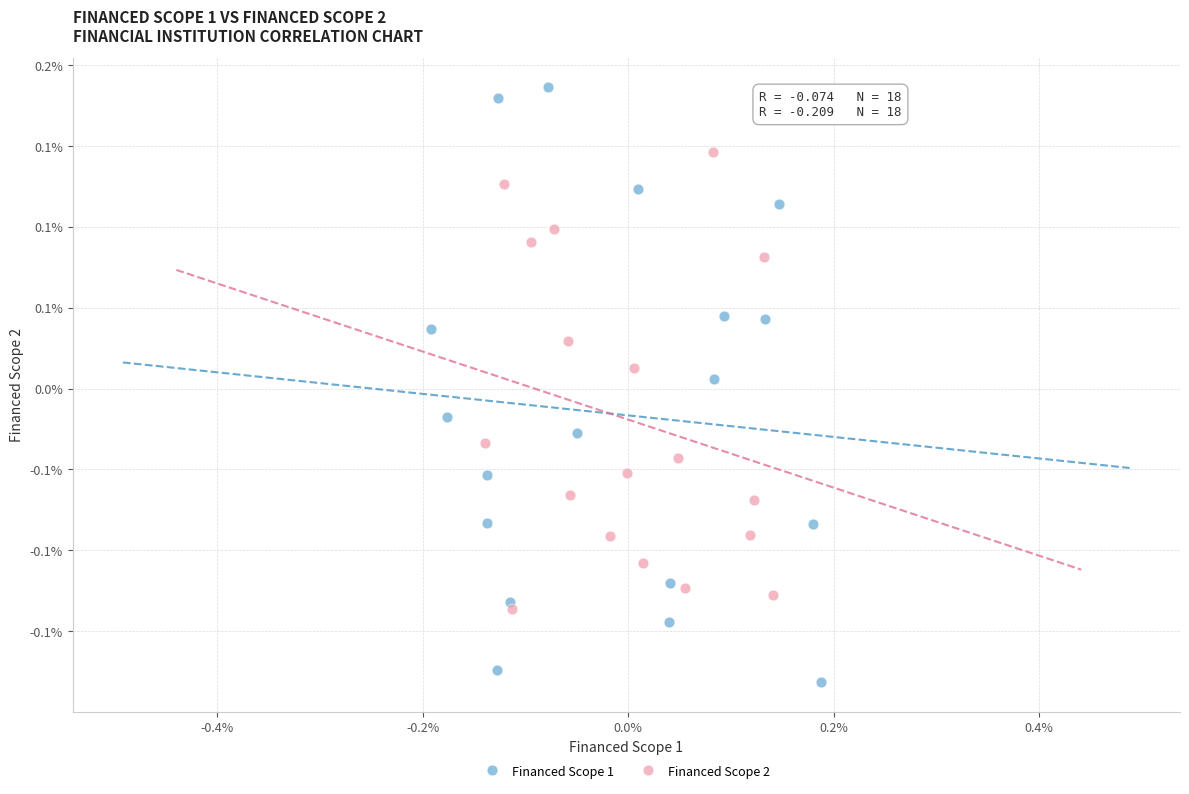

What are all the series names shown in the legend?

Financed Scope 1, Financed Scope 2